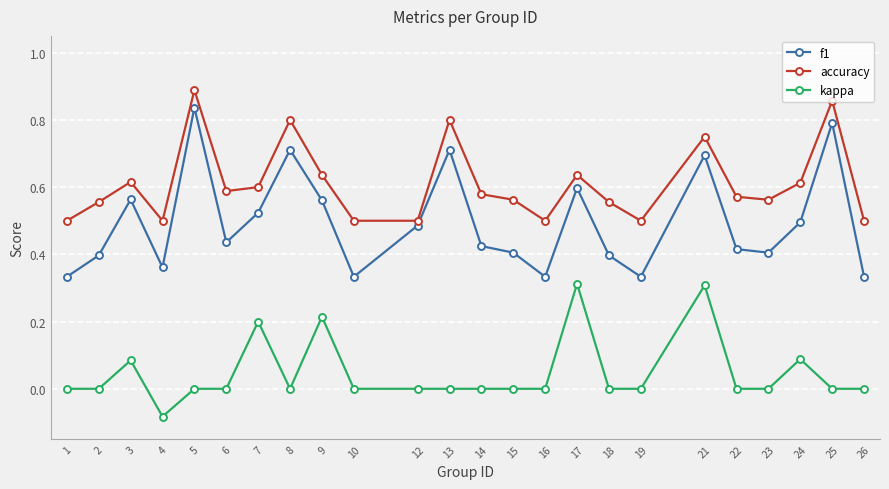

Which series has the largest total across all categories?

accuracy